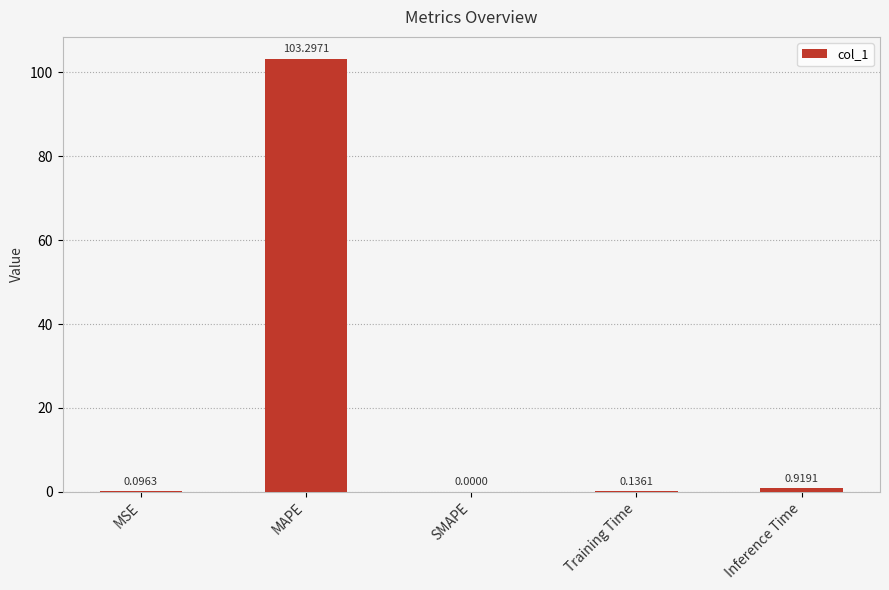

What is the sum of all values?

104.4